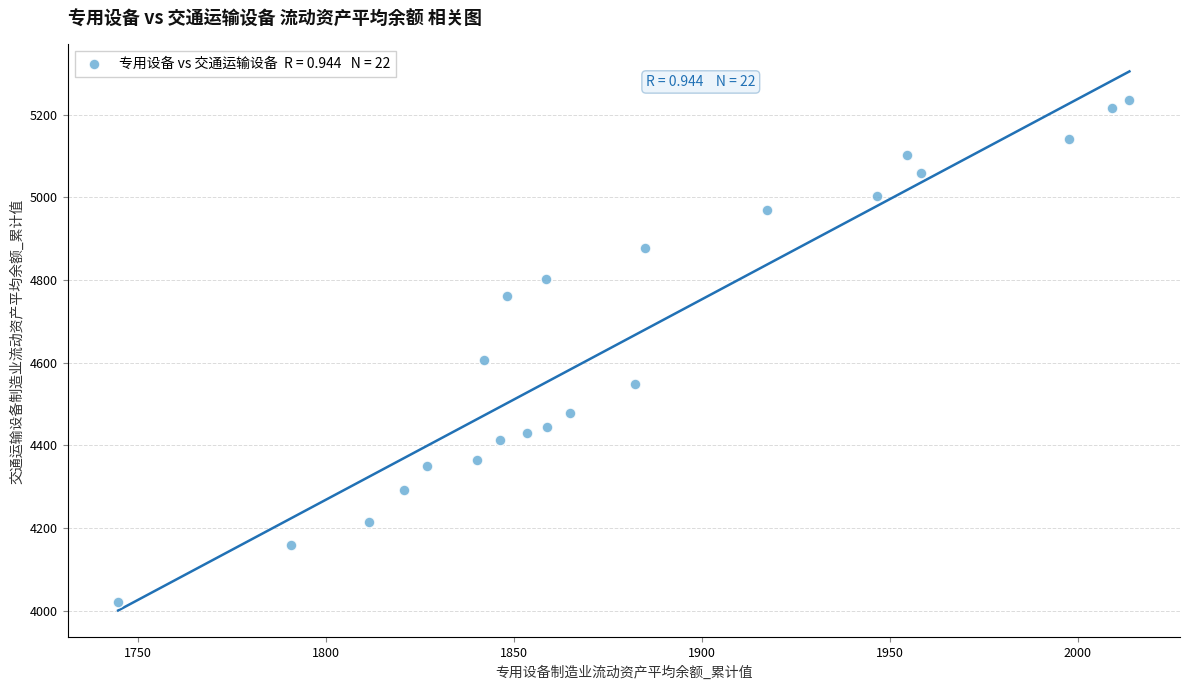

What is the range of X values (max minus min)?

269.0